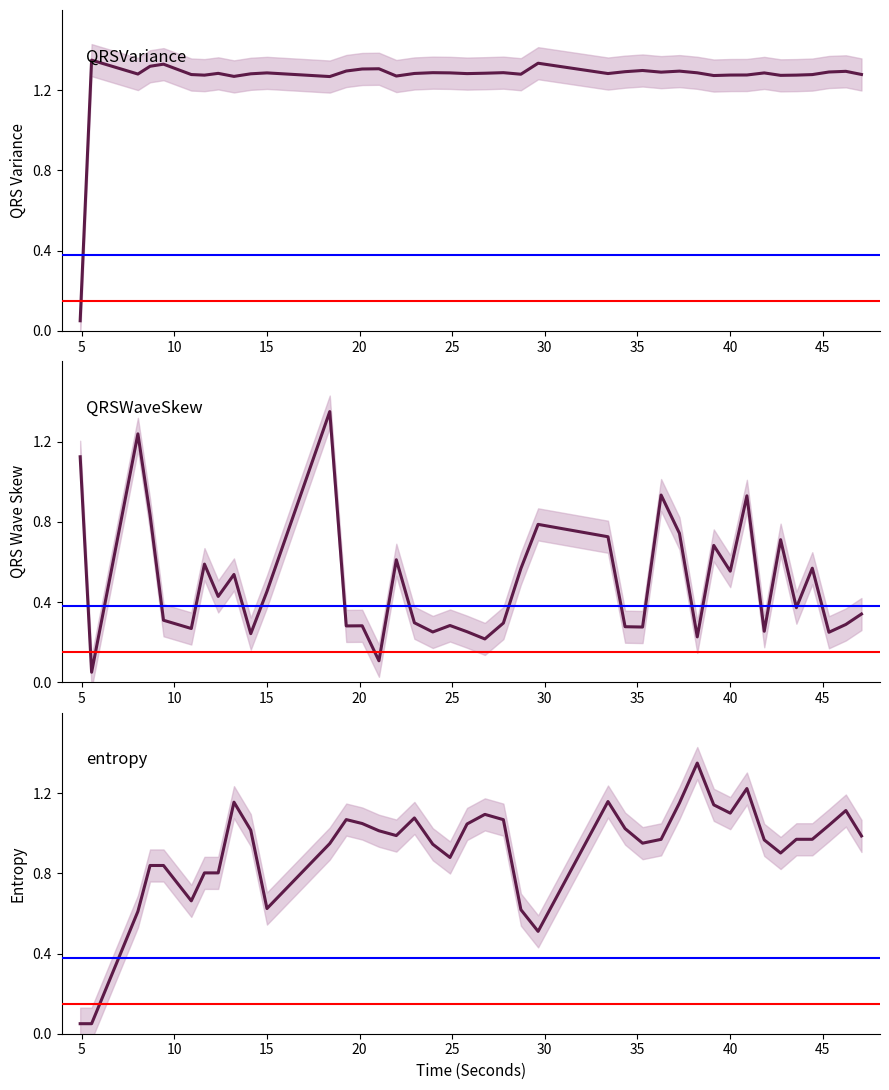

Rank the series by their average value, from highest to lowest.

QRSVariance, entropy, QRSWaveSkew